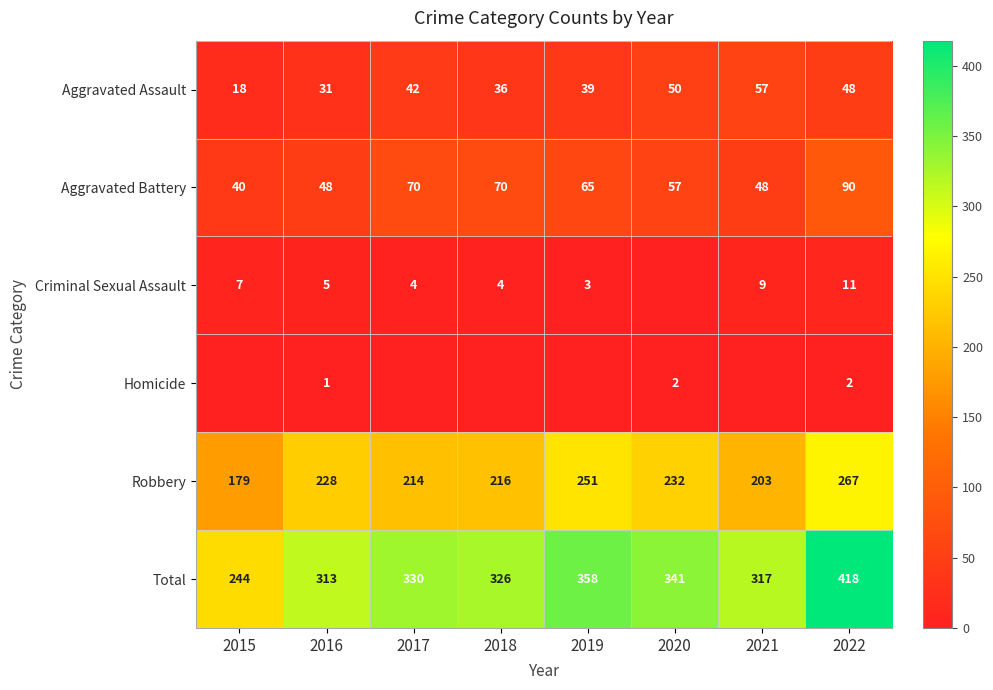

What is the difference between the second highest and second lowest values in the Aggravated Assault series?

19